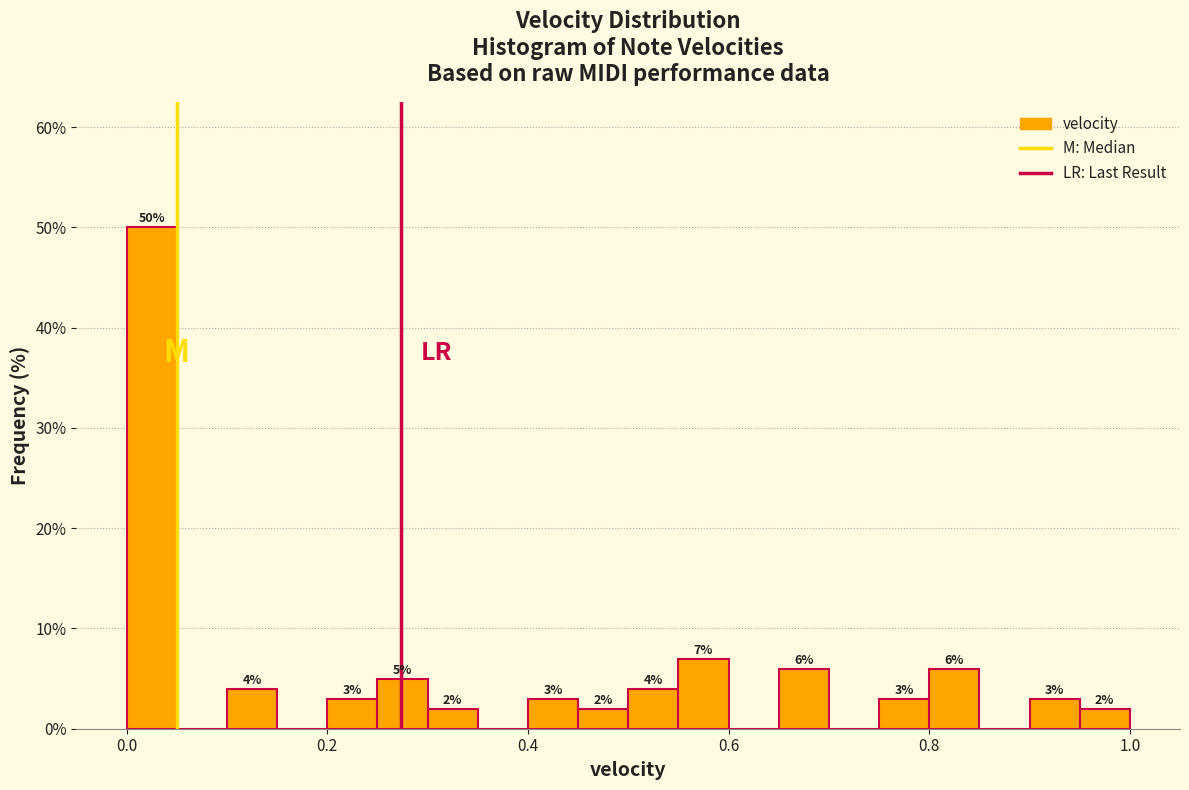

Read against the x-axis, roughly where is the centre of the tallest bar?

0.02